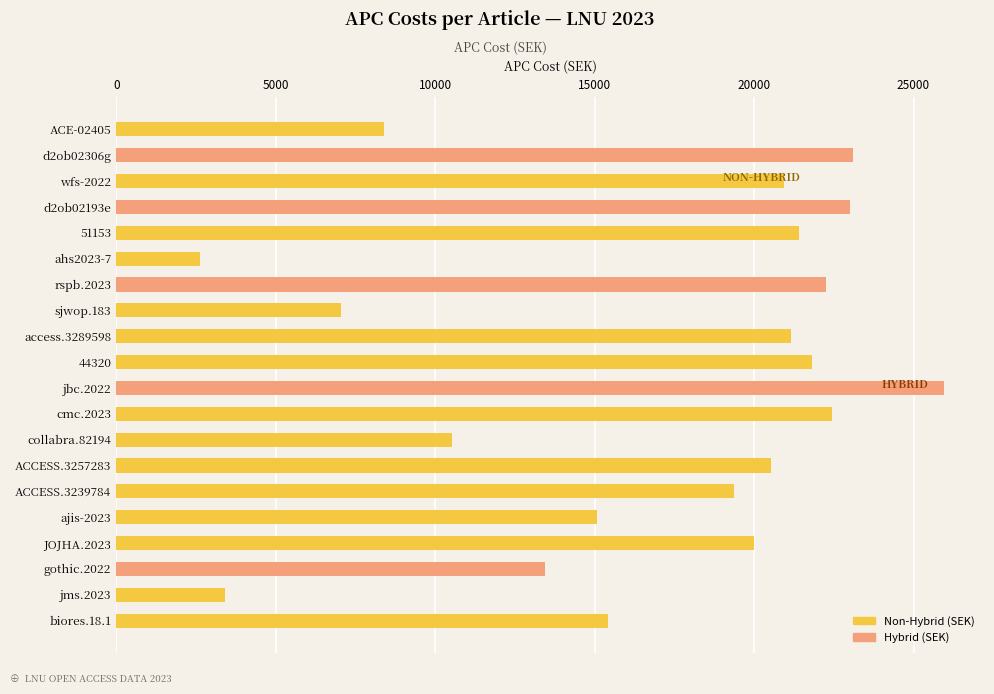

Is the value of Non-Hybrid (SEK) at 13 greater than the value of Hybrid (SEK) at 9?

No